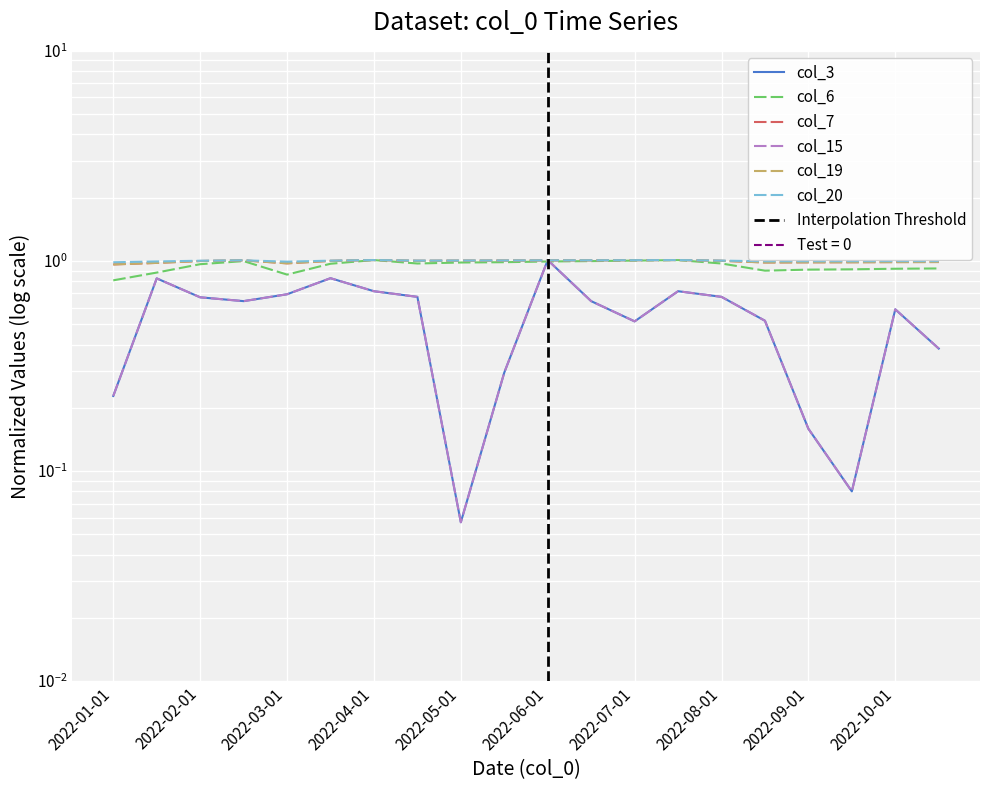

List the labels in order of col_6 value, smallest first.

2022-01-01, 2022-03-01, 2022-01-15, 2022-08-15, 2022-09-01, 2022-09-15, 2022-10-01, 2022-10-15, 2022-02-01, 2022-03-15, 2022-04-15, 2022-08-01, 2022-05-01, 2022-05-15, 2022-06-01, 2022-02-15, 2022-06-15, 2022-07-01, 2022-04-01, 2022-07-15